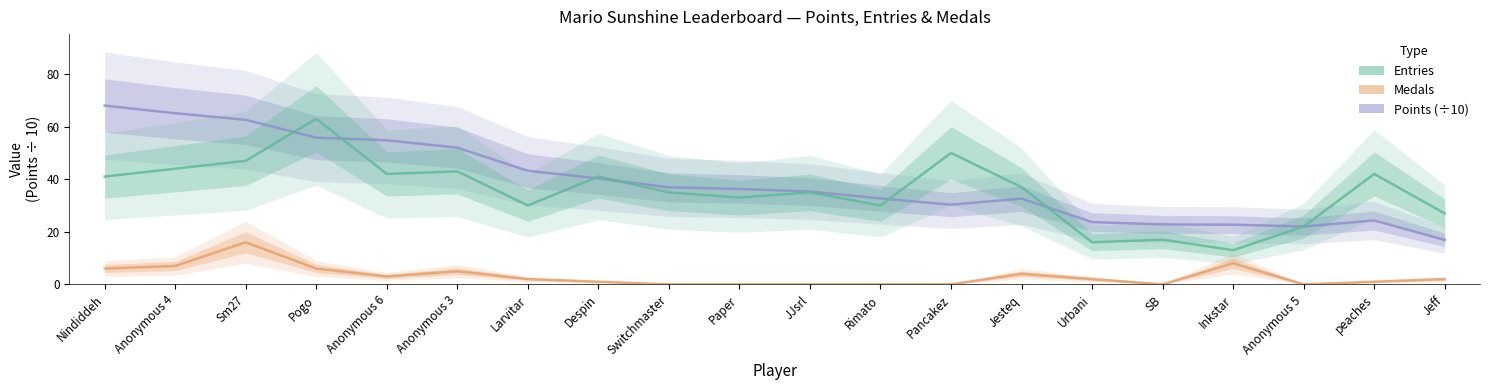

Reading left to right, extract all data points from this chart.

Points (÷10): 68.0	65.1	62.6	55.8	54.8	52.0	43.2	40.3	36.9	36.3	35.3	32.7	30.3	32.6	23.7	22.8	22.7	22.0	24.3	16.9
Entries: 41.0	44.0	47.0	63.0	42.0	43.0	30.0	41.0	35.0	33.0	35.0	30.0	50.0	37.0	16.0	17.0	13.0	22.0	42.0	27.0
Medals: 6.0	7.0	16.0	6.0	3.0	5.0	2.0	1.0	0.0	0.0	0.0	0.0	0.0	4.0	2.0	0.0	8.0	0.0	1.0	2.0